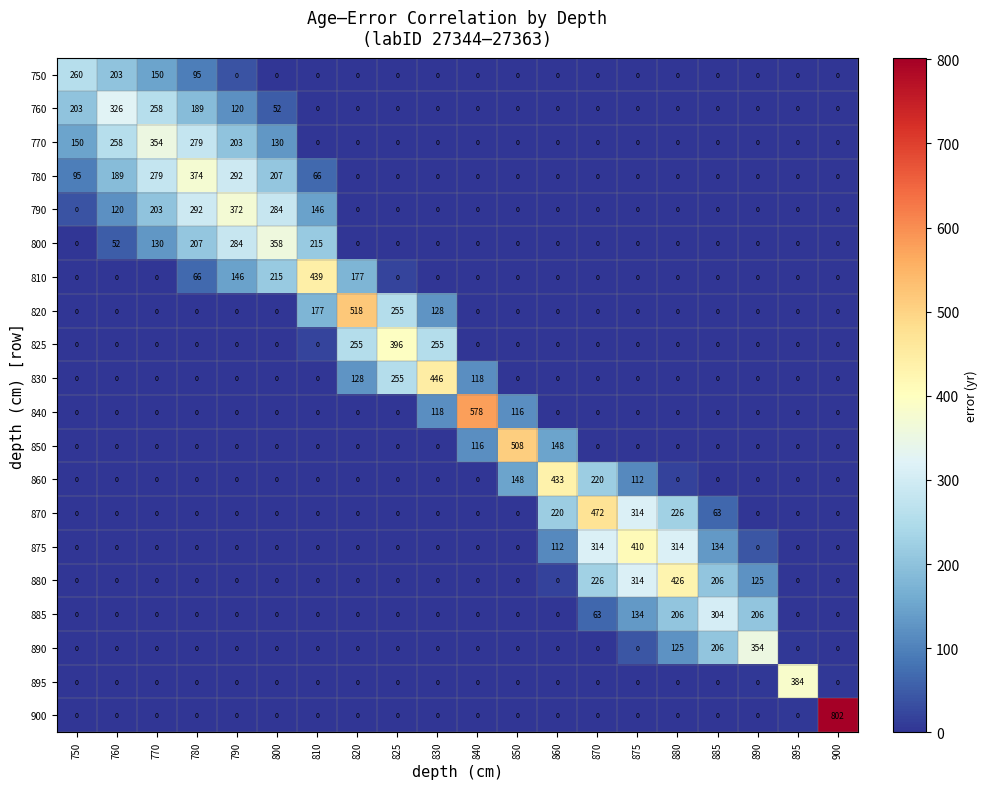

Which label corresponds to the largest value in the chart?

900